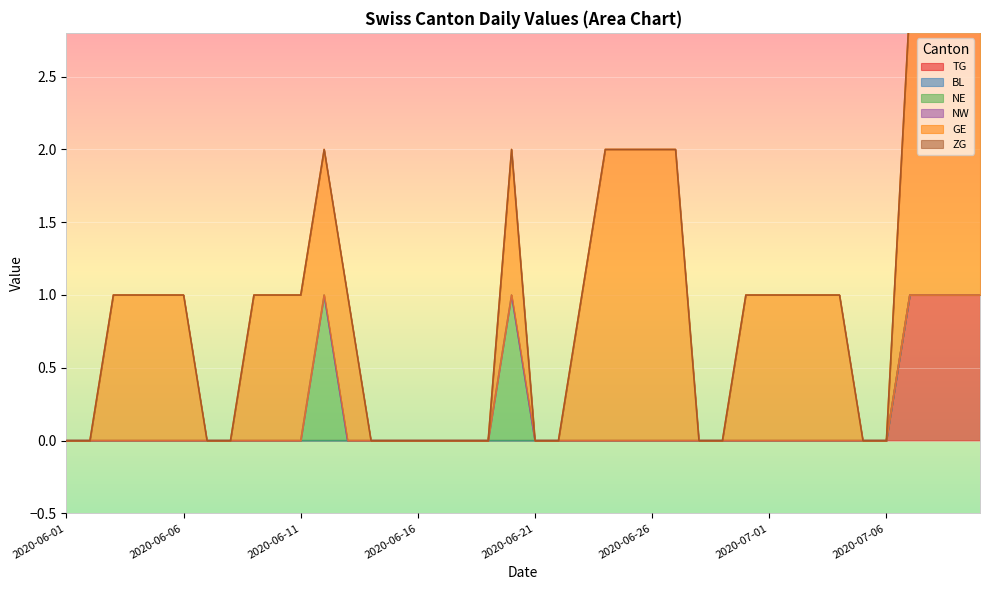

What is the label of the 10th point from the left?

2020-06-10